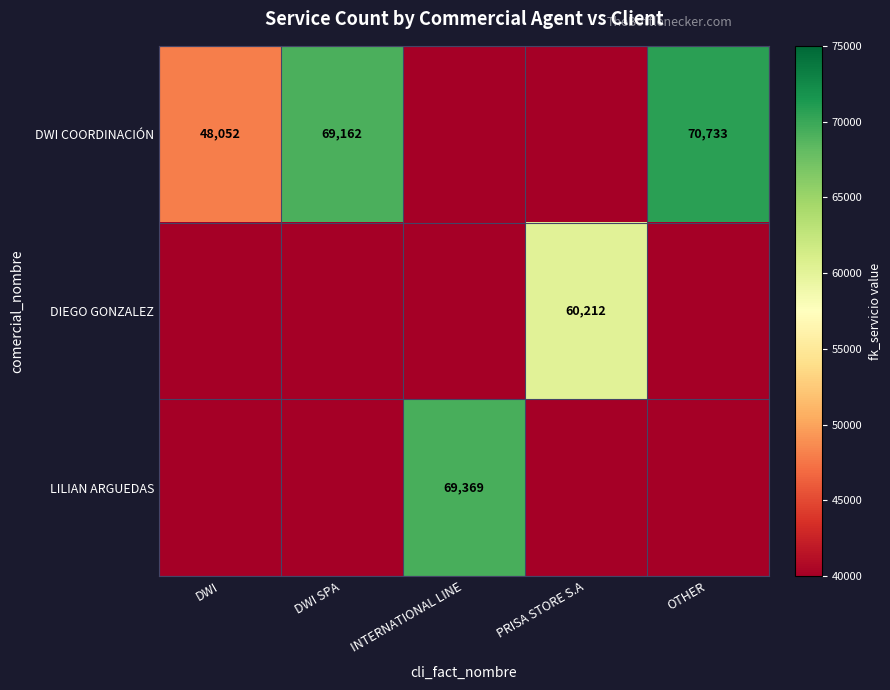

What is the spread (max minus min) of values at DWI?

48052